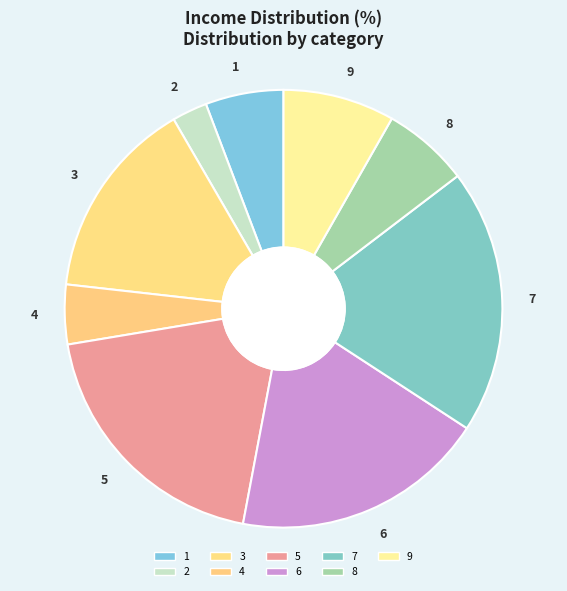

True or false: 6 accounts for 19% of the total.

True